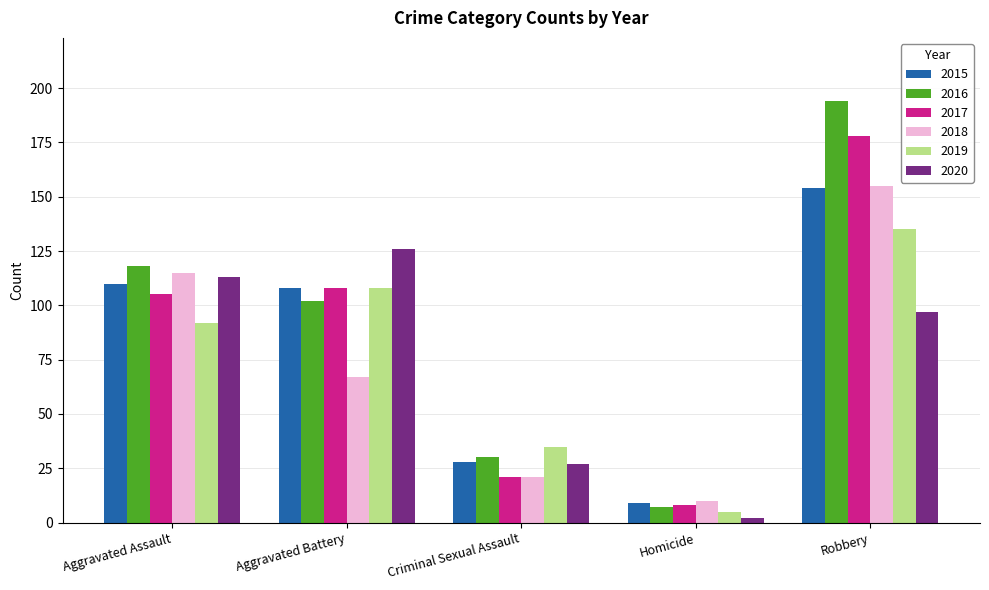

How many bars are there in each group?

6